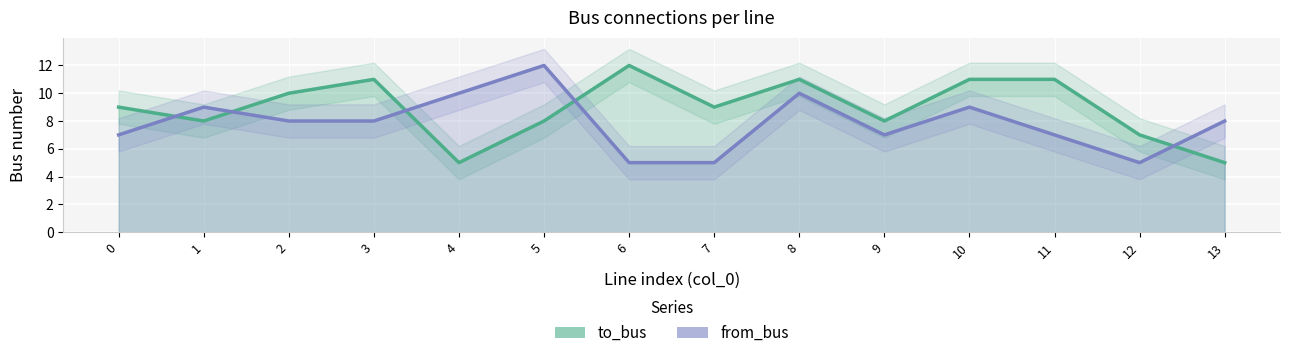

Which series ends up on top after the final intersection of from_bus and to_bus?

from_bus